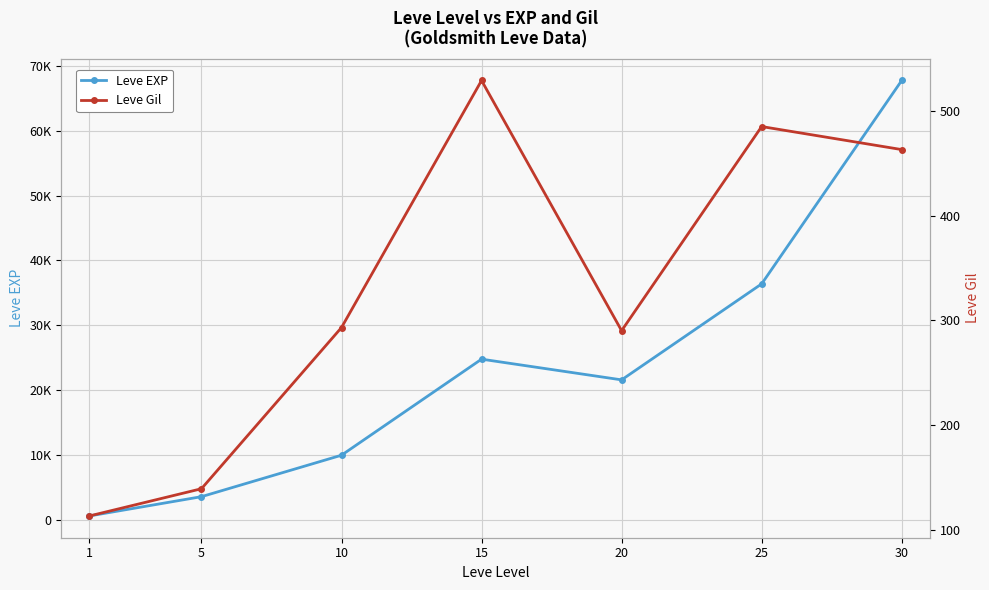

True or false: Leve EXP has a value of 630 at 1.

True